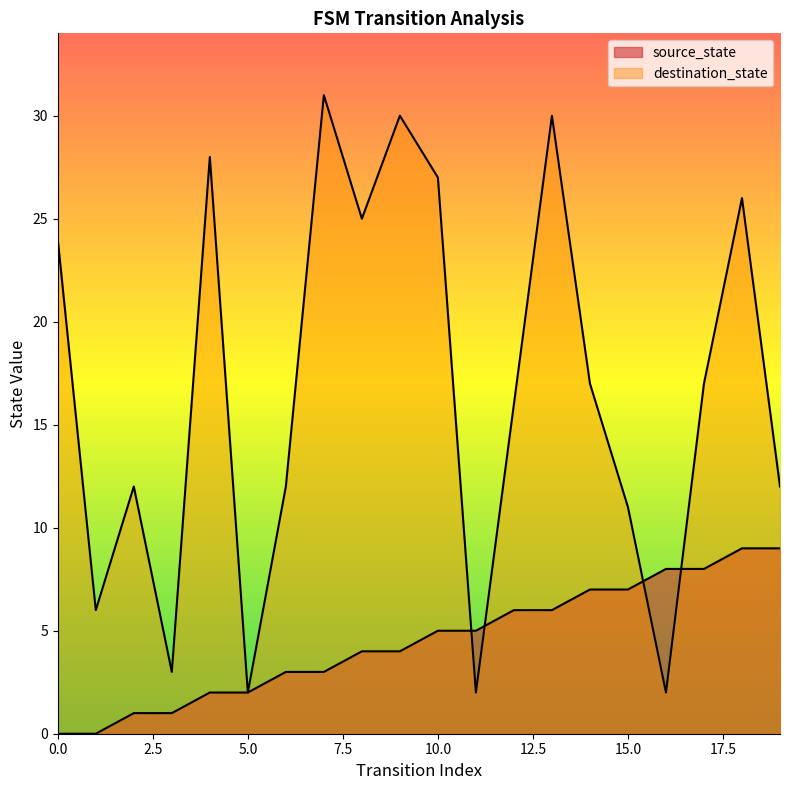

What is the difference between the maximum and minimum values in the destination_state series?

29